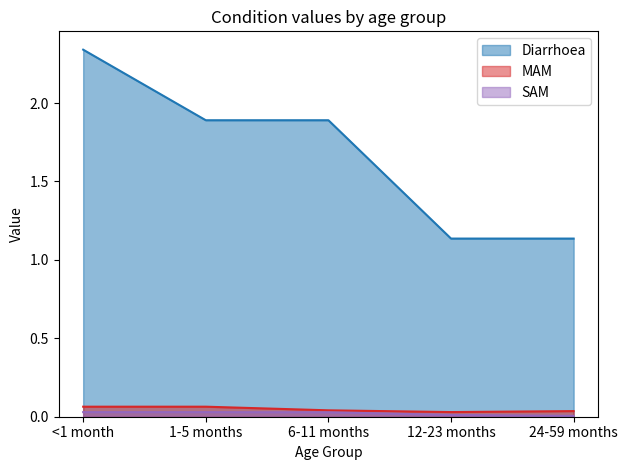

What is the label of the 5th point from the left?

24-59 months